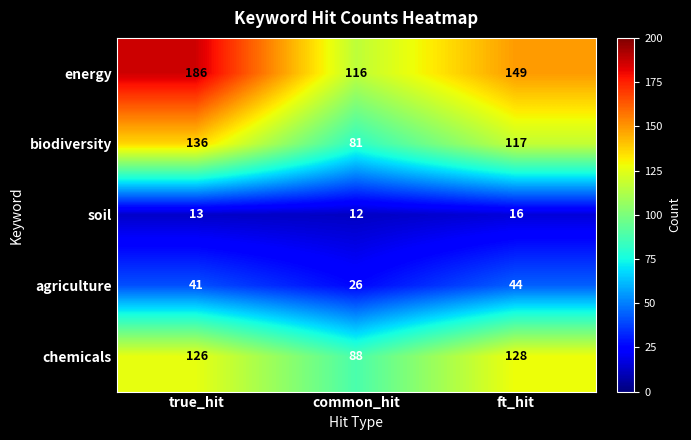

What is the difference between the biodiversity values at common_hit and ft_hit?

36